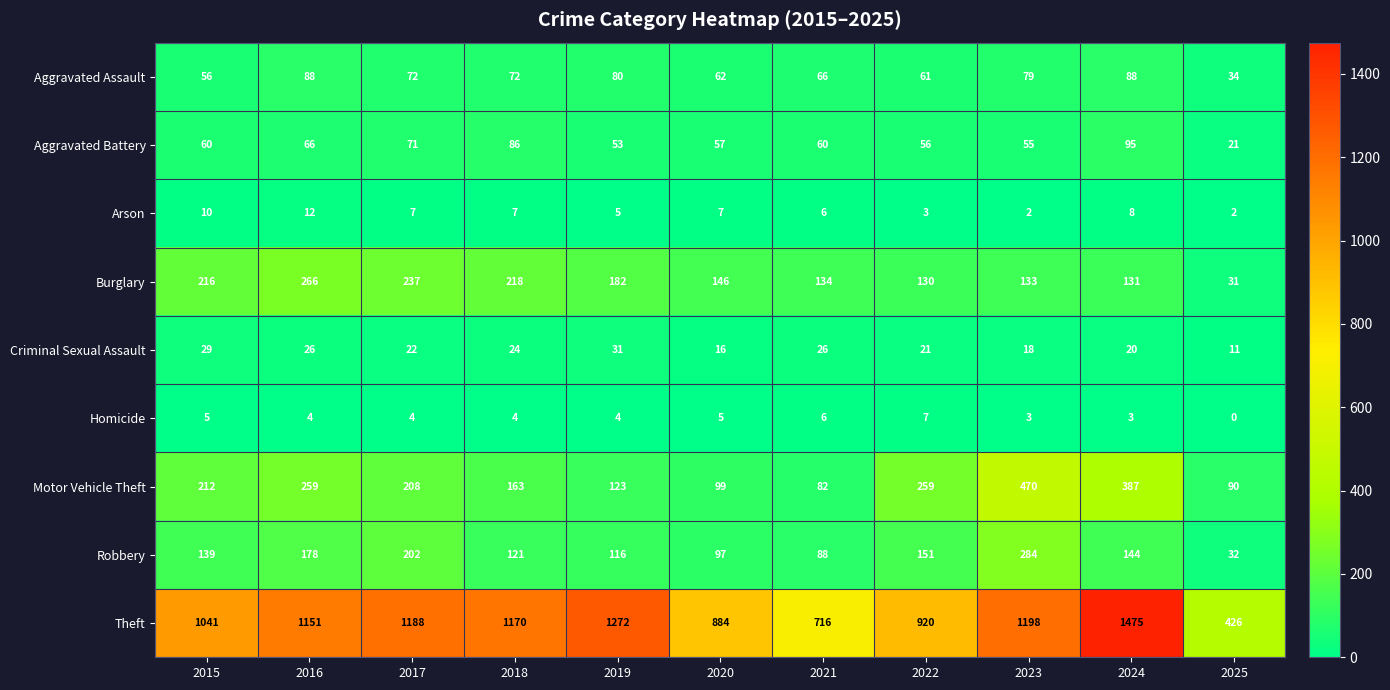

At how many categories does at least one series exceed 322?

11